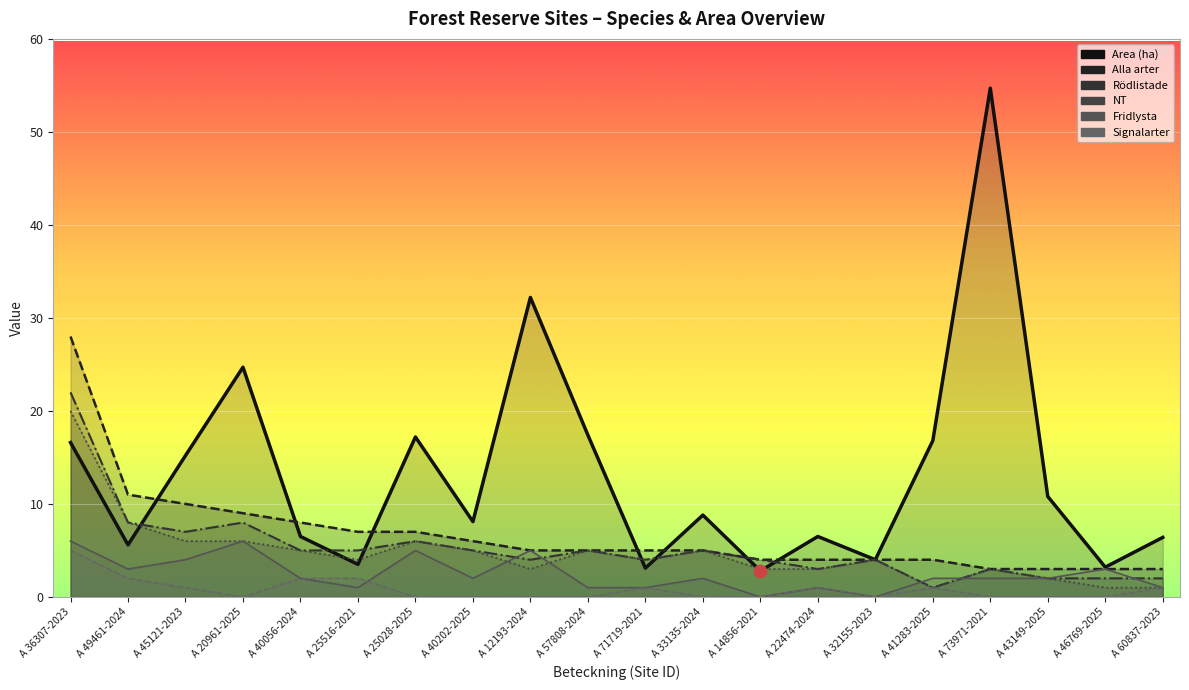

At how many categories does at least one series exceed 30?

2